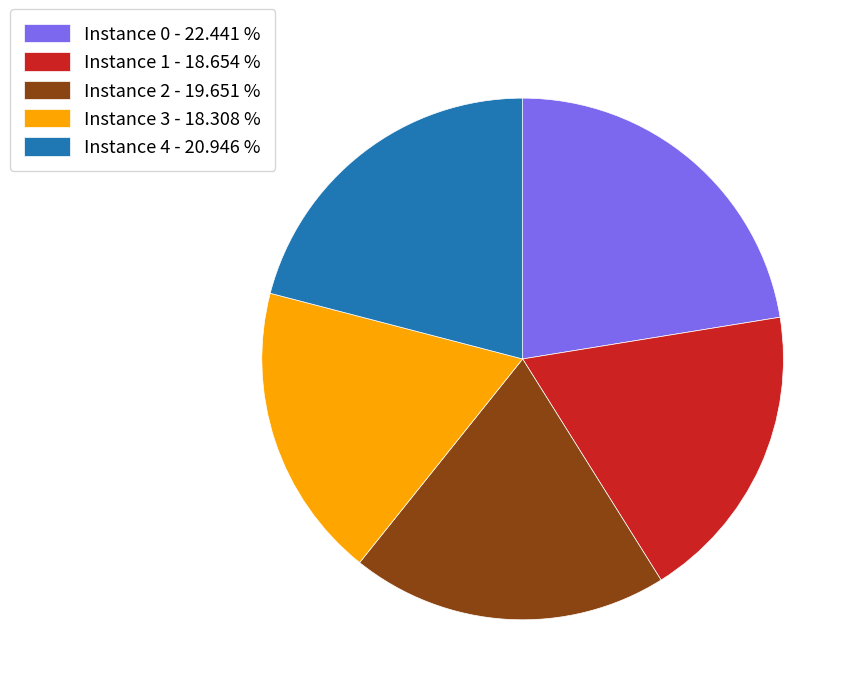

Is the sum of Instance 0 - 22.441 % and Instance 4 - 20.946 % greater than half?

No